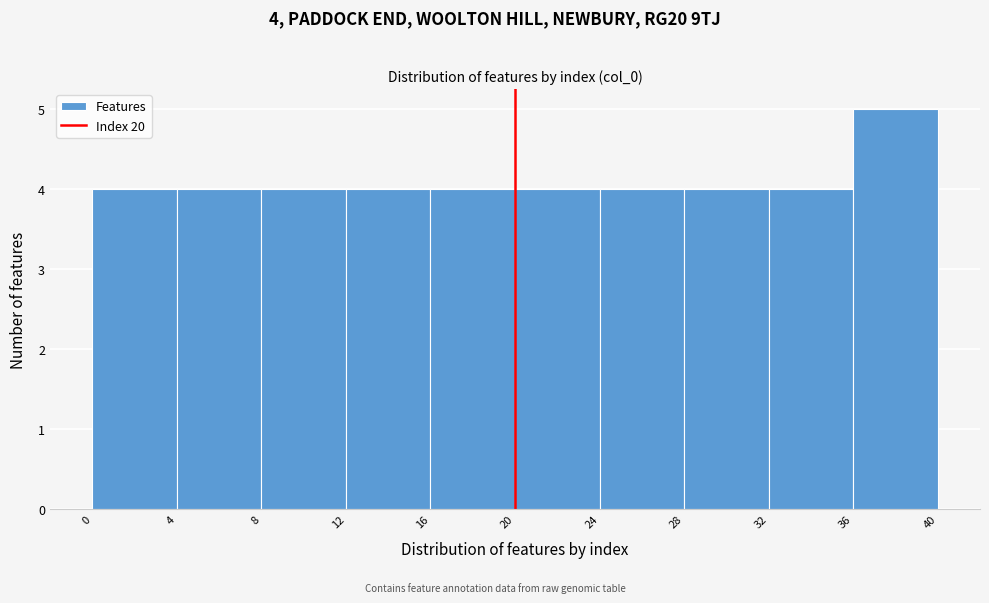

Which range on the x-axis has the tallest bar?

36 to 40